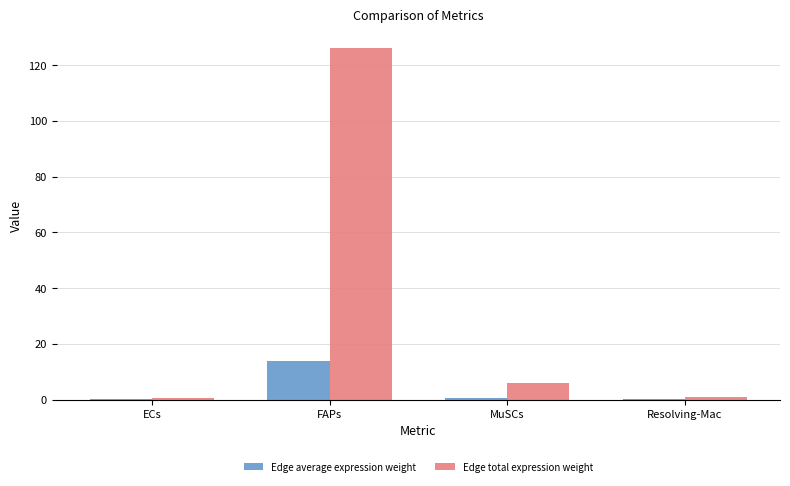

At which category does the chart reach its peak across all series?

FAPs